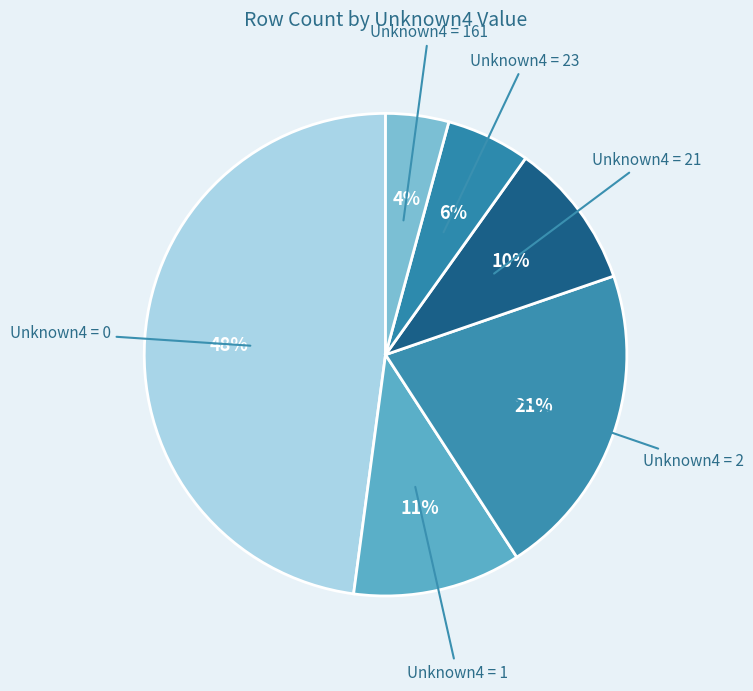

How many slices are in this pie chart?

6